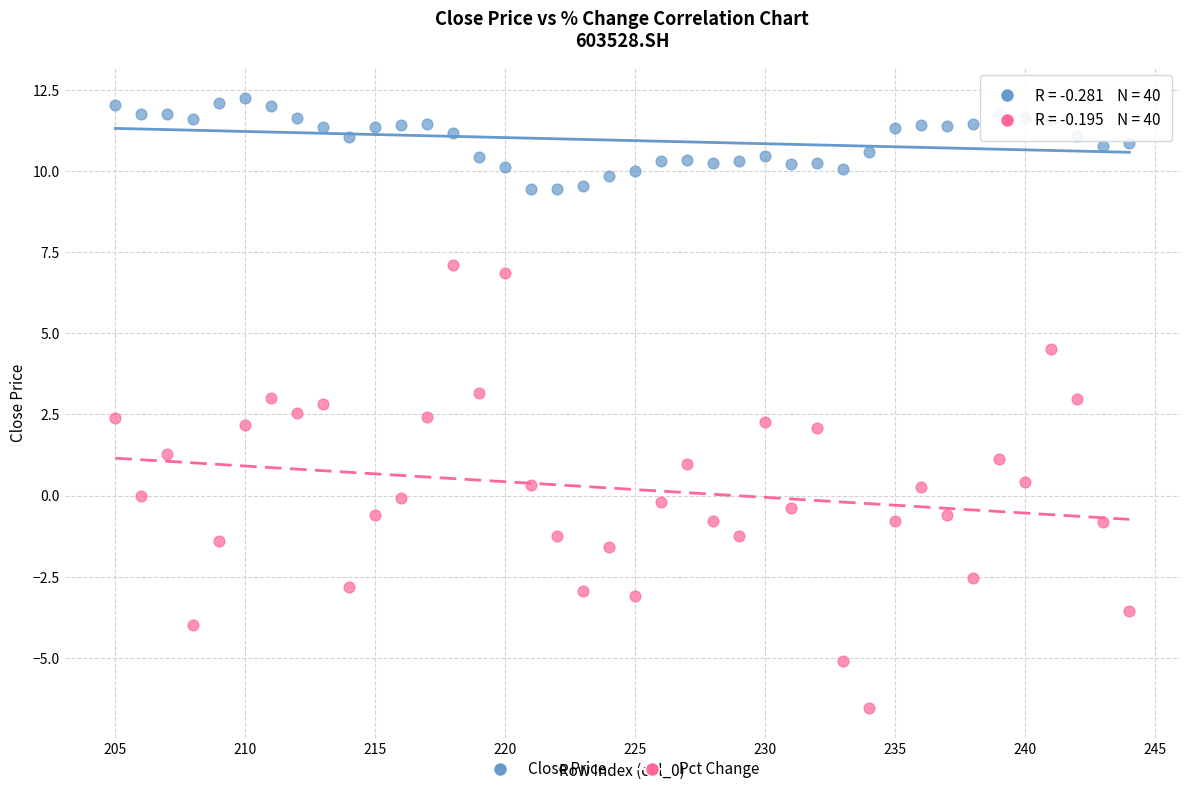

Across all data points, what is the range of X values (max minus min)?

39.0